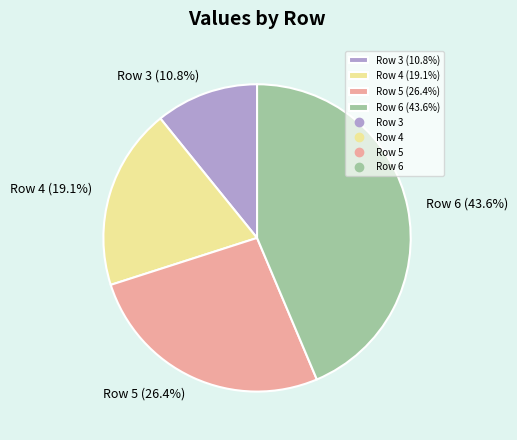

Is Row 4 the majority of the pie?

No